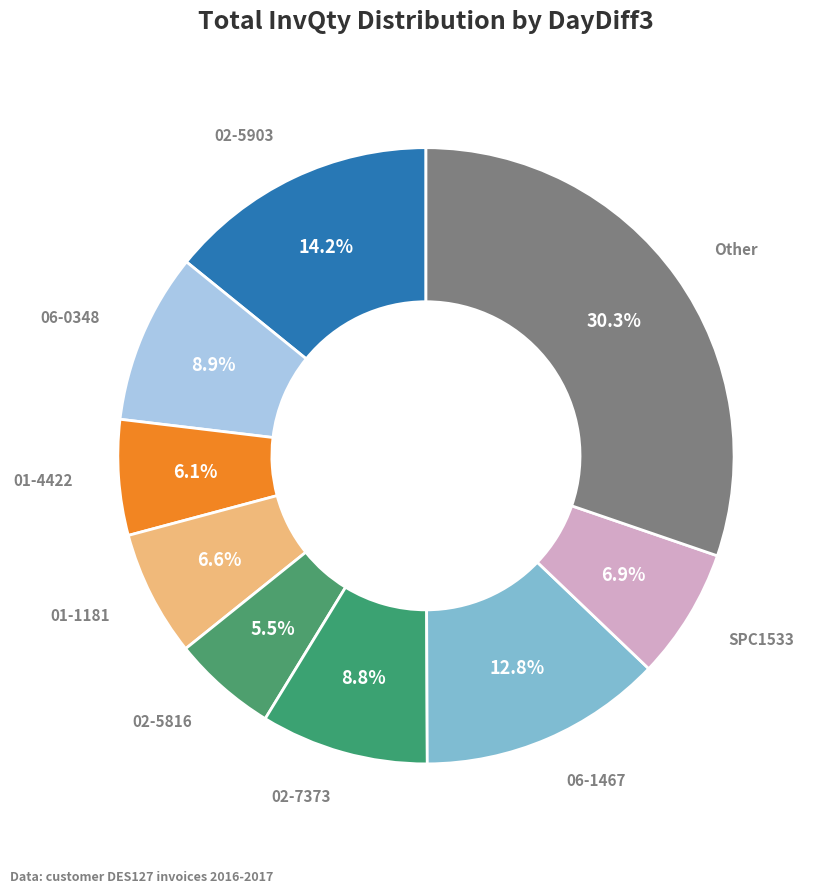

What is the smallest slice in the pie chart?

02-5816